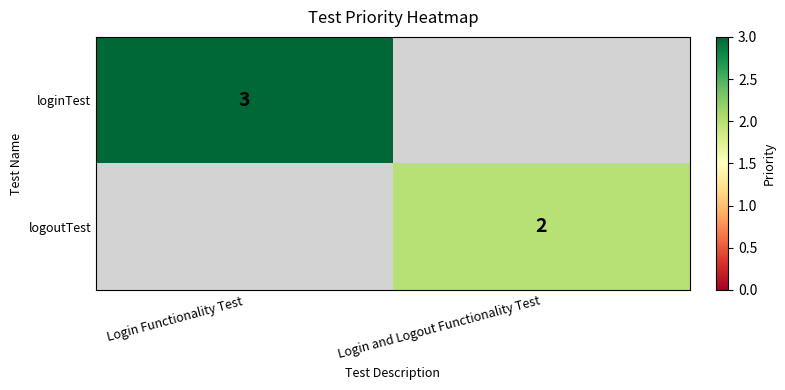

Is the value of loginTest at Login Functionality Test greater than the value of logoutTest at Login and Logout Functionality Test?

Yes